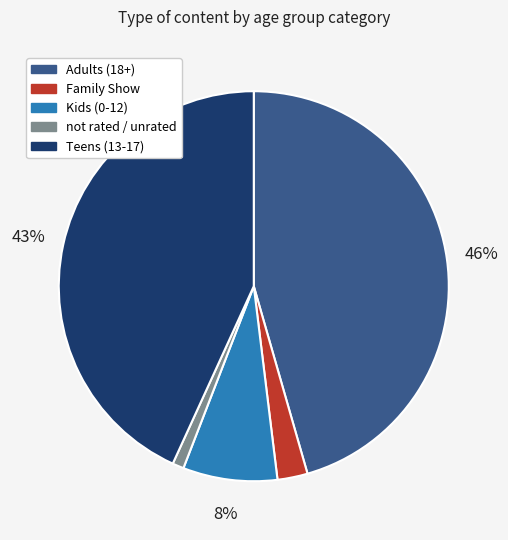

Is there a majority slice in this chart?

No